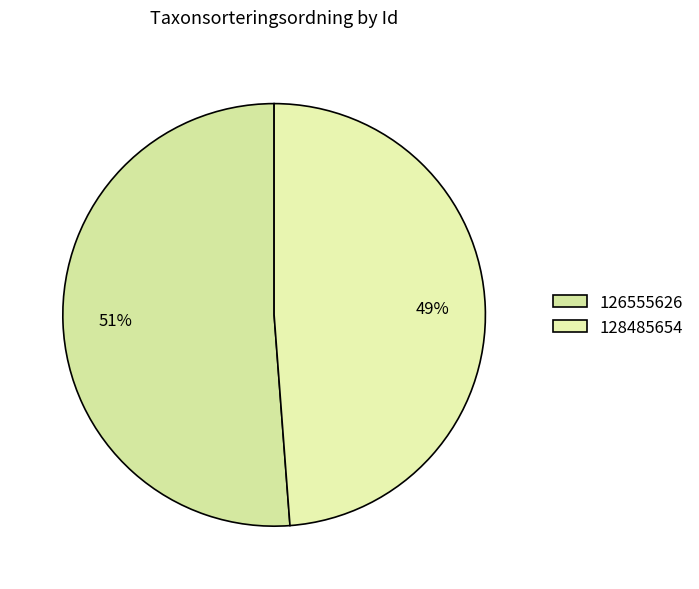

Is the sum of 128485654 and 126555626 greater than half?

Yes